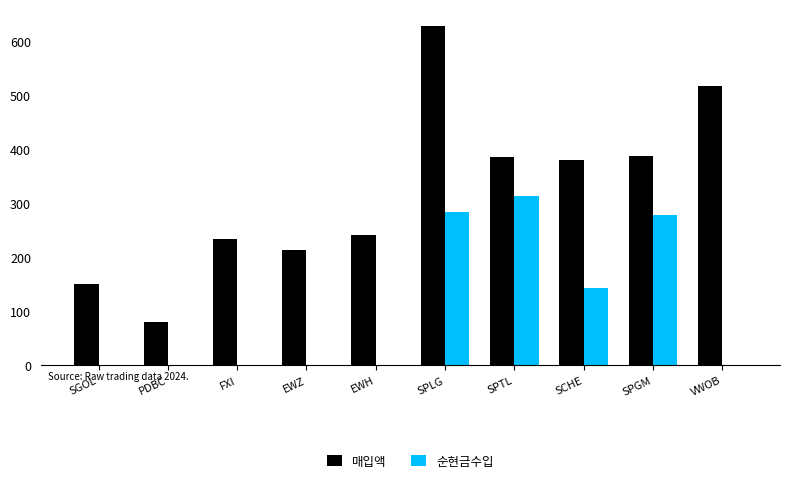

Where does the 매입액 series first go above 380?

SPLG